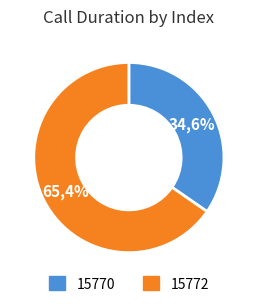

How many segments does this pie chart have?

2